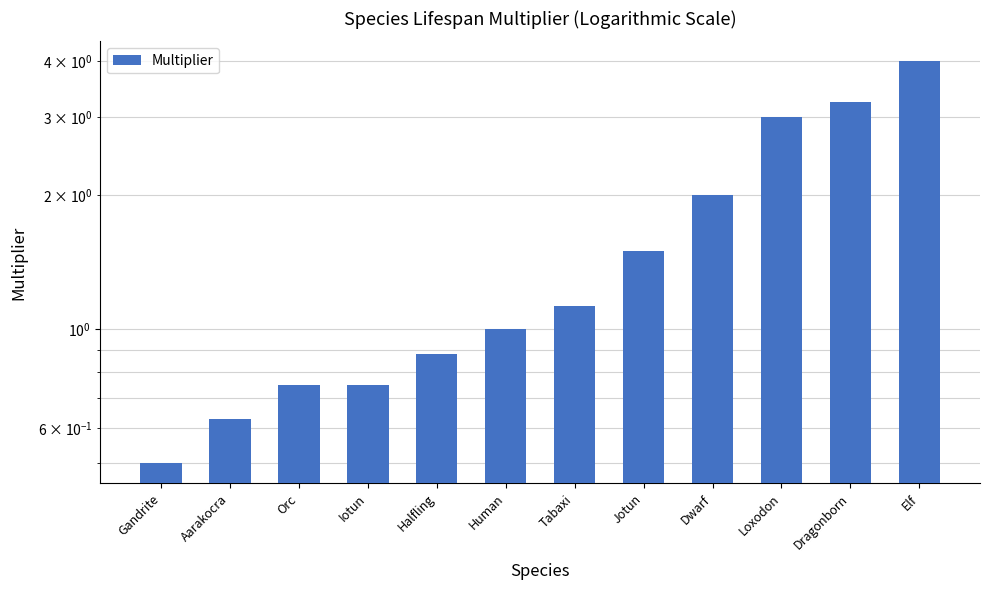

What is the average value?

1.6